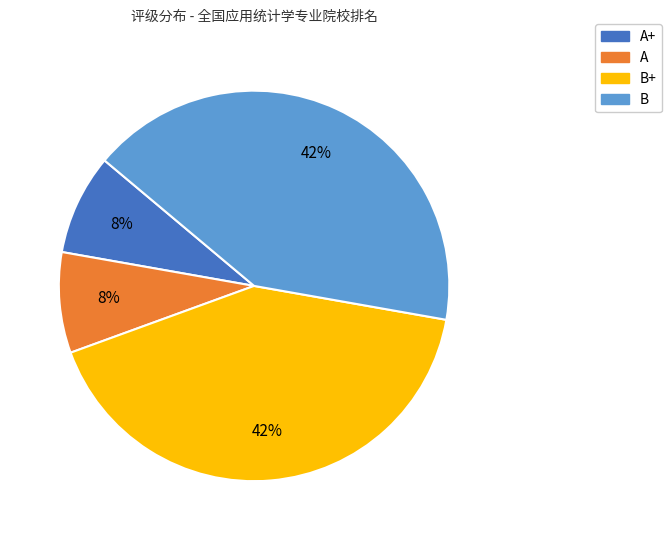

Is there a majority slice in this chart?

No